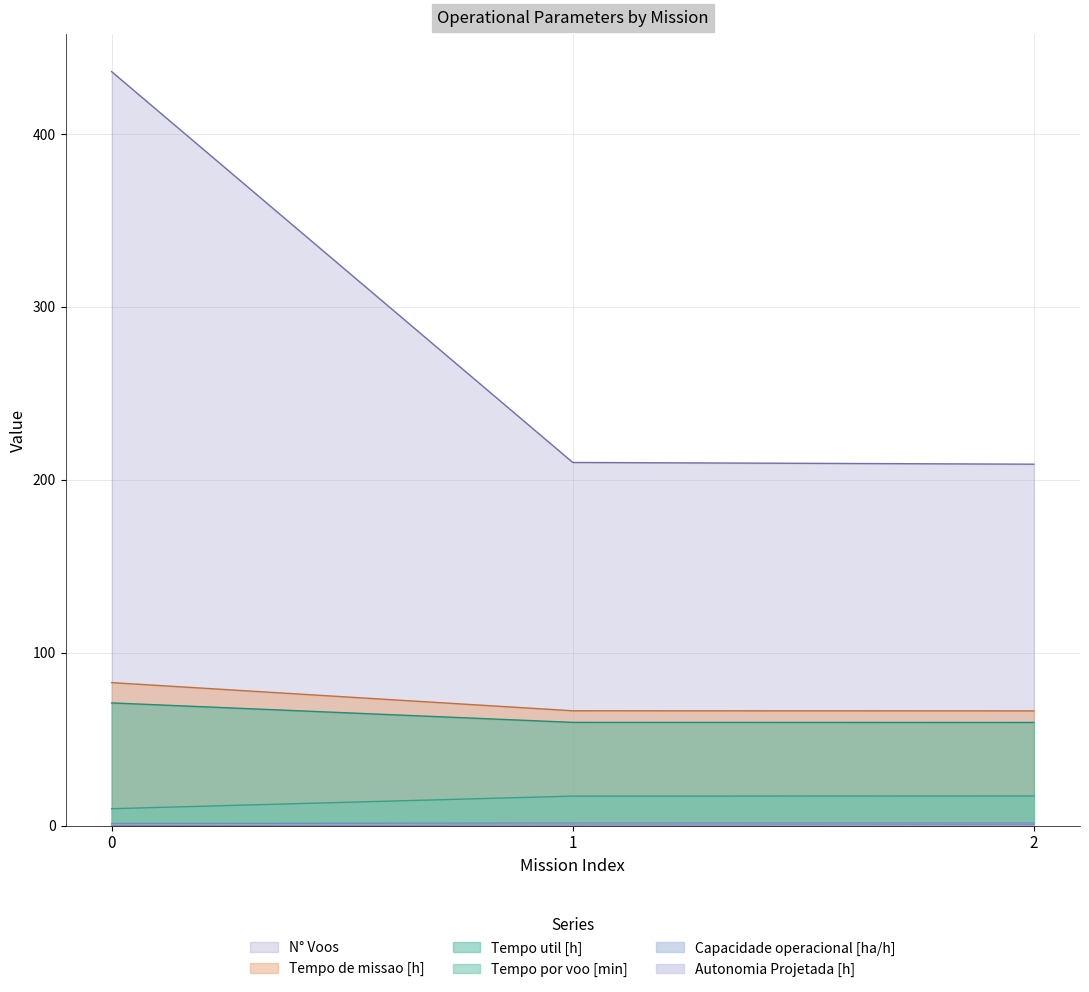

What is the difference between the maximum and minimum values in the Tempo util [h] series?

11.3